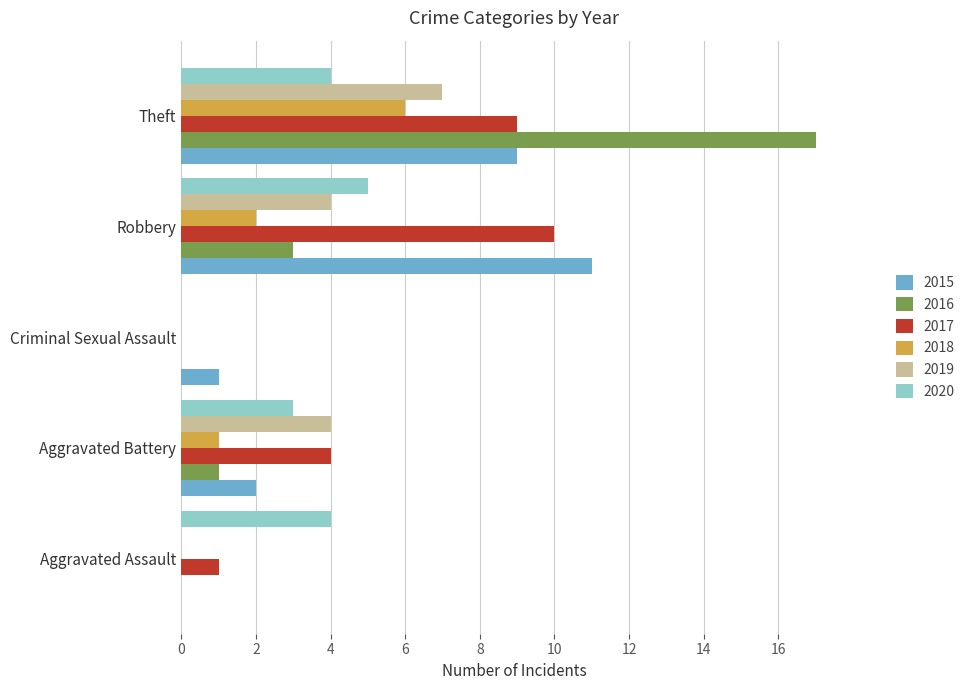

True or false: 2015 has a value of 9 at Theft.

True